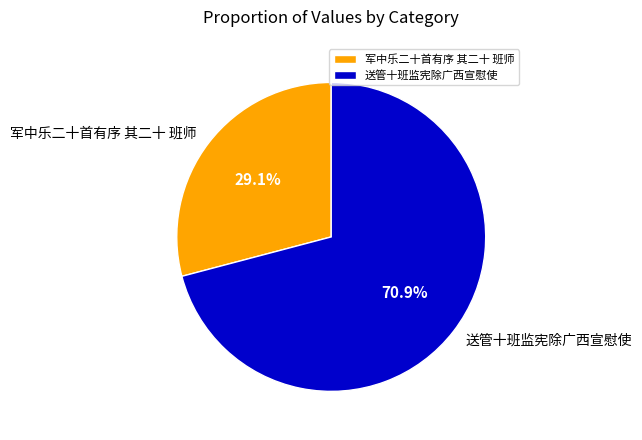

Combined, what portion of the pie is 军中乐二十首有序 其二十 班师 and 送管十班监宪除广西宣慰使?

100.0%